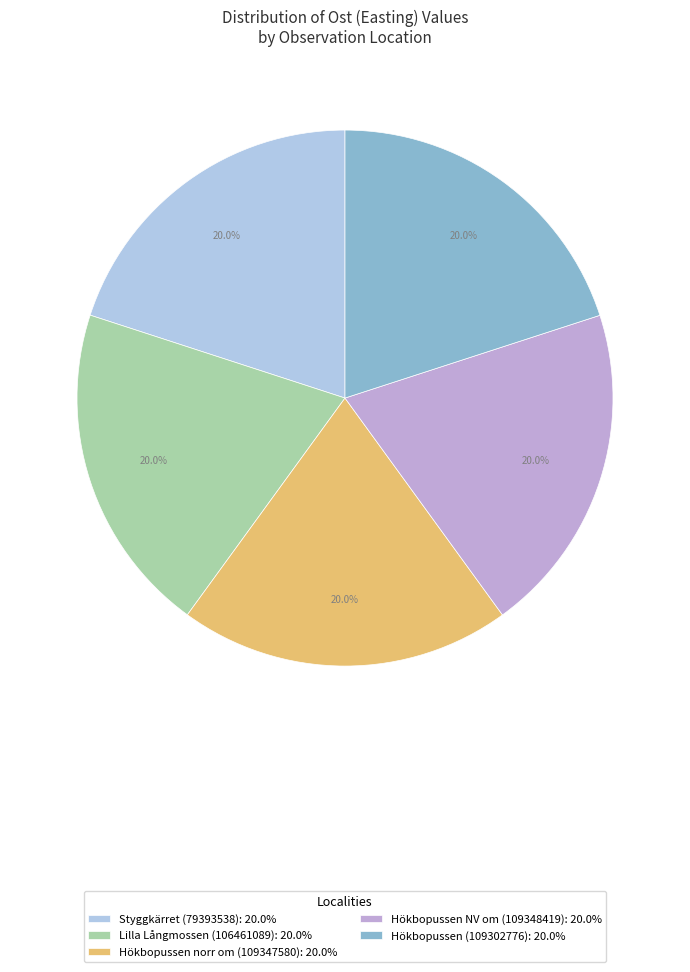

What portion of the pie excludes Styggkärret (79393538): 20.0%?

80.0%